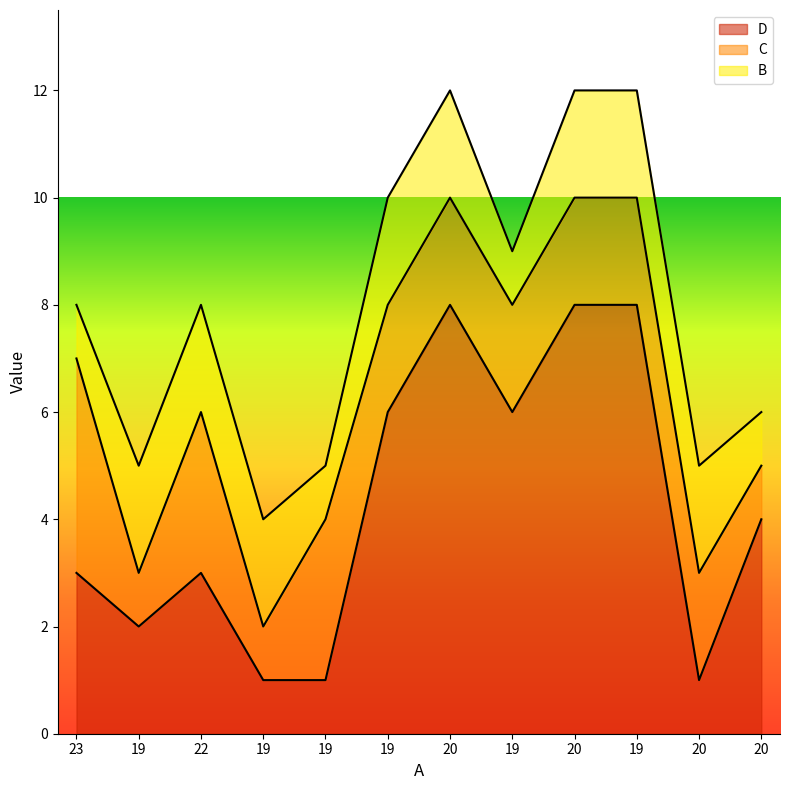

Which series ends up on top after the final intersection of B and C?

C